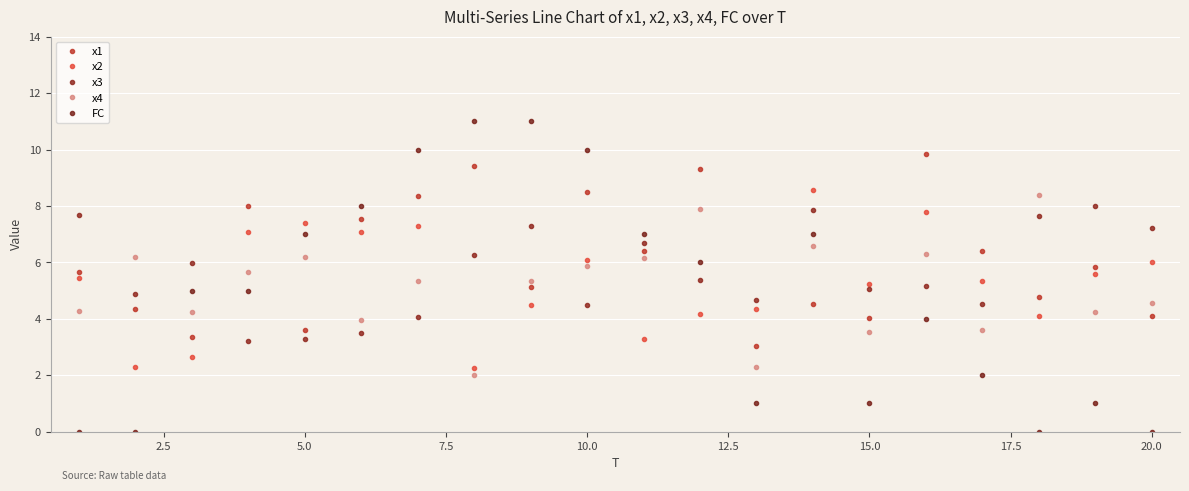

How many categories are shown in the chart?

20